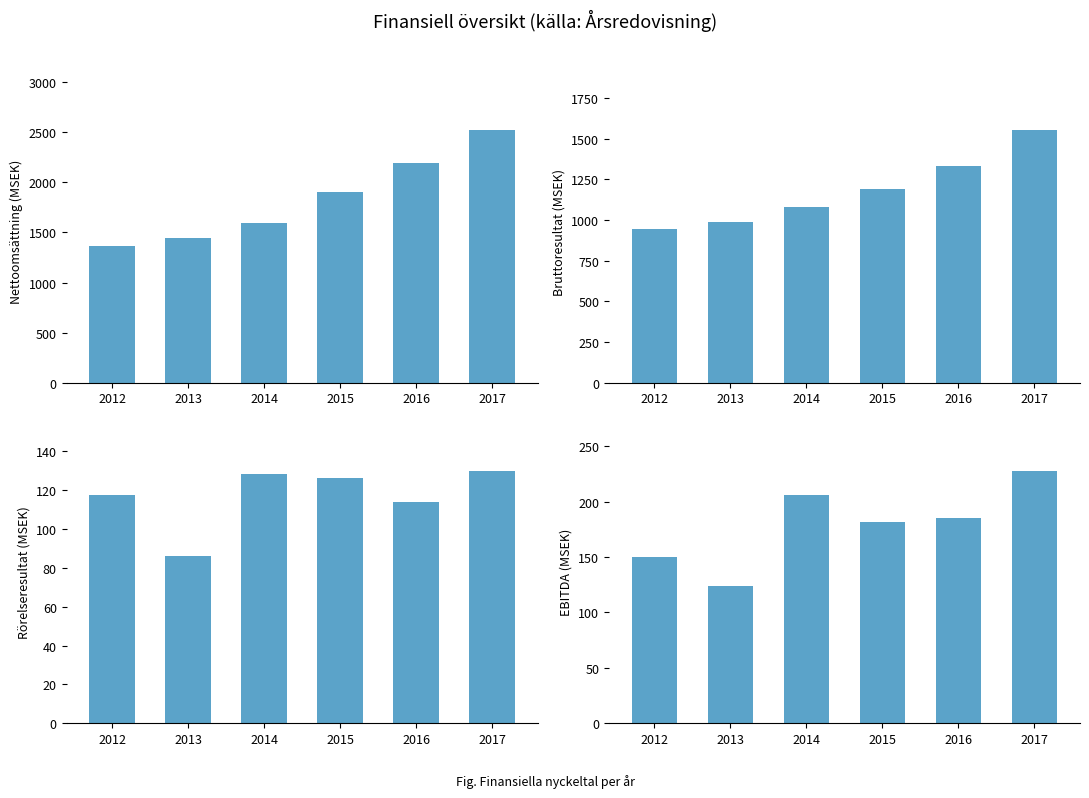

Reading left to right, list all the values displayed in this chart.

Nettoomsättning: 2012=1364.7	2013=1443.5	2014=1598.6	2015=1900.8	2016=2195.0	2017=2519.8
Bruttoresultat: 2012=943.1	2013=985.5	2014=1082.7	2015=1192.8	2016=1331.7	2017=1551.5
Rörelseresultat: 2012=117.7	2013=85.9	2014=128.5	2015=126.0	2016=113.7	2017=129.9
EBITDA: 2012=149.9	2013=123.6	2014=205.7	2015=181.7	2016=185.4	2017=227.6